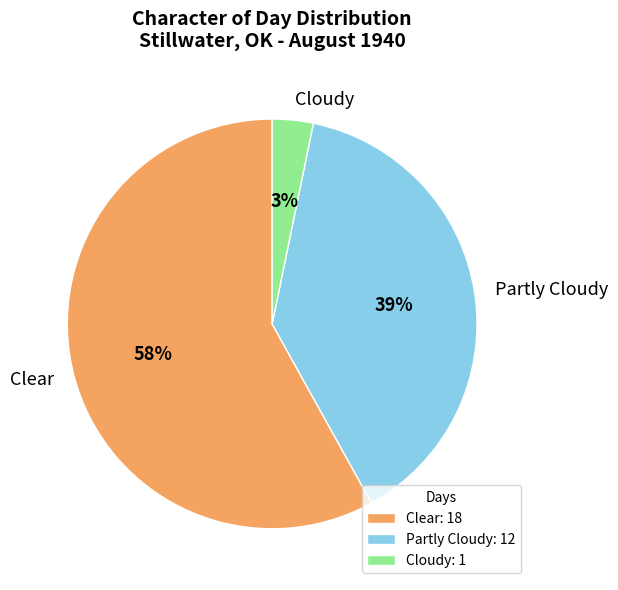

True or false: Partly Cloudy accounts for 39% of the total.

True